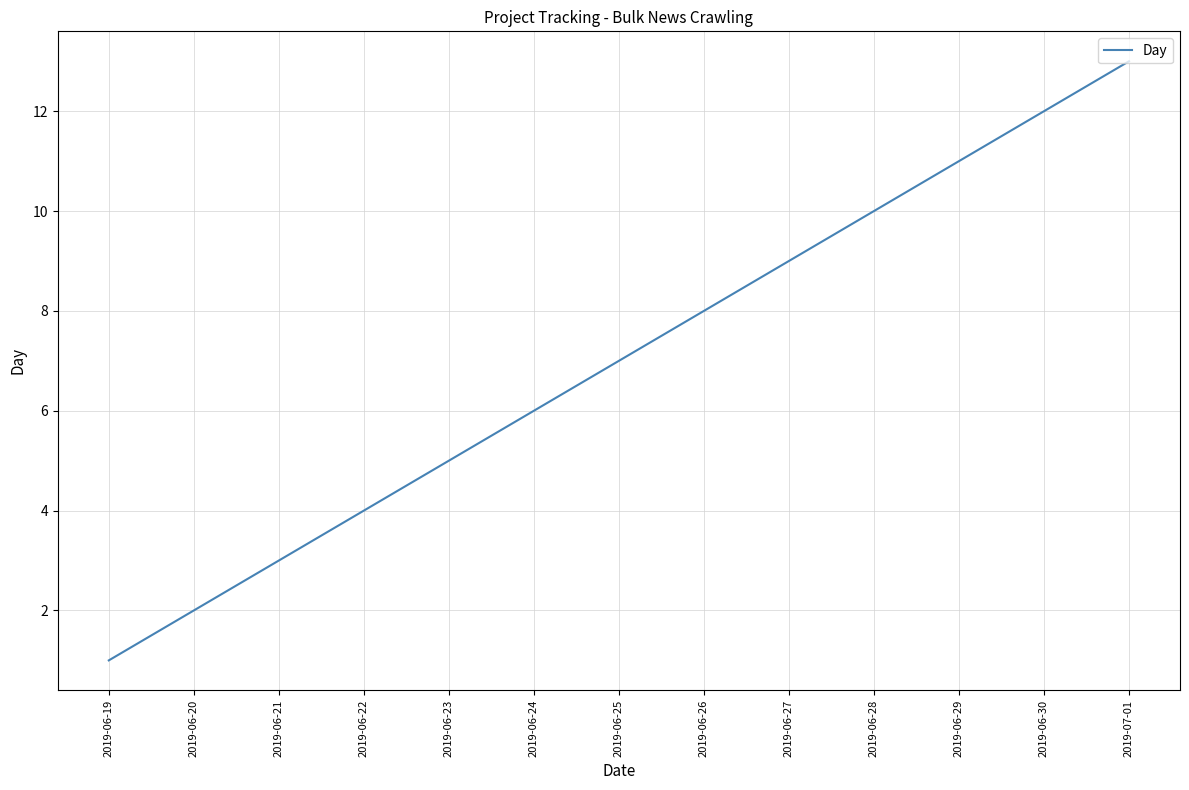

What is the greatest value displayed?

13